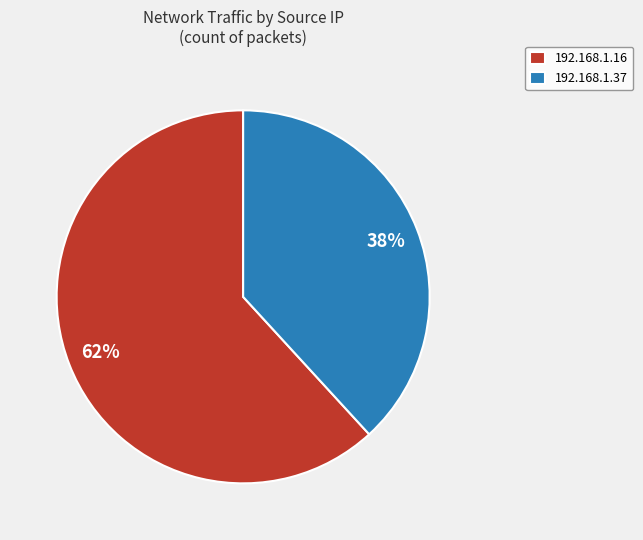

What percentage is the 192.168.1.16 slice, to the nearest percent?

62%